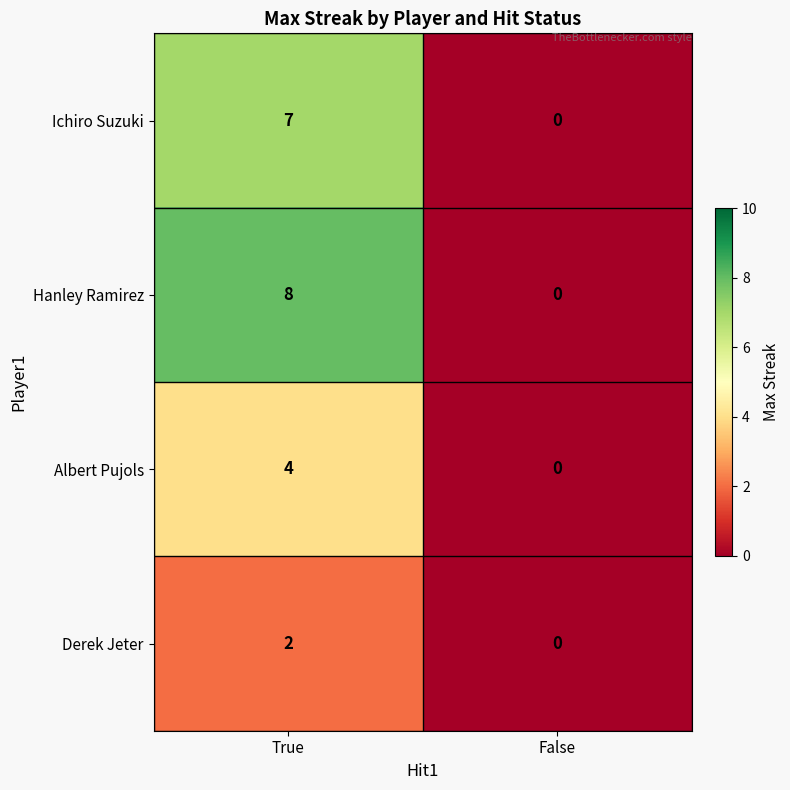

Which series has the largest total across all categories?

Hanley Ramirez